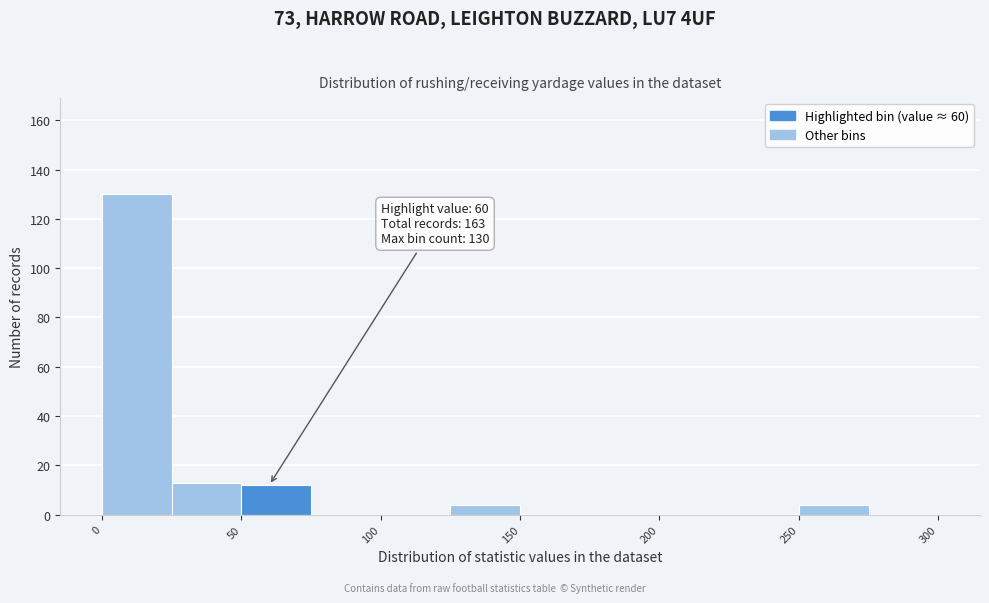

Which range on the x-axis has the tallest bar?

0 to 25